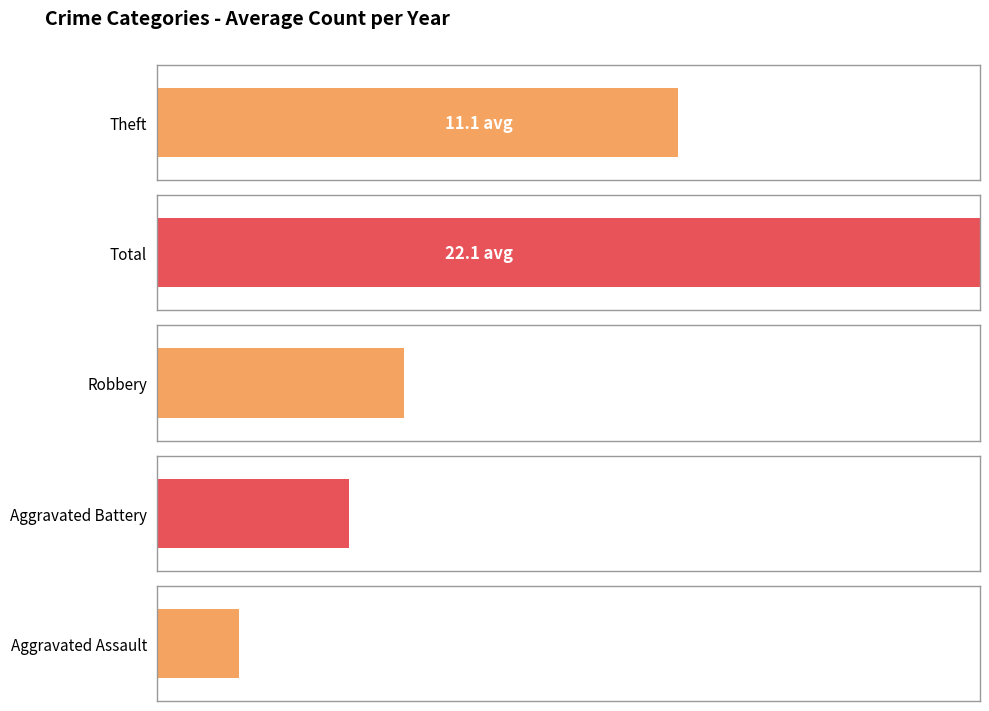

What is the difference between the second highest and minimum values in the Aggravated Assault series?

3